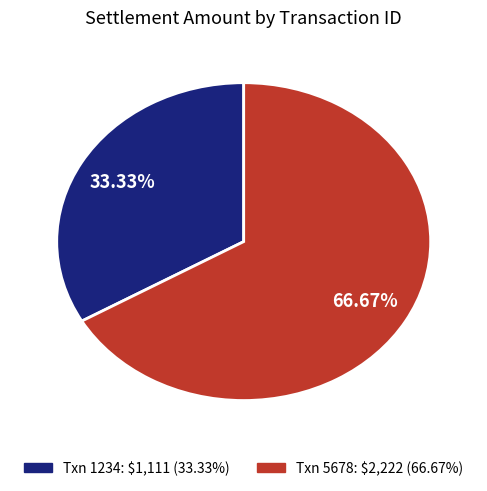

Is there a majority slice in this chart?

Yes